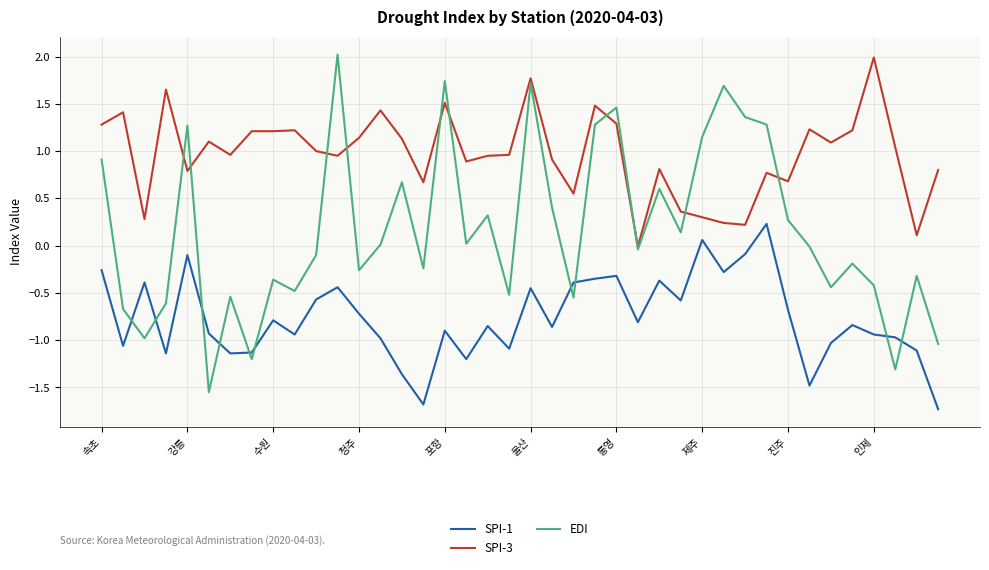

Which series has the largest total across all categories?

SPI-3